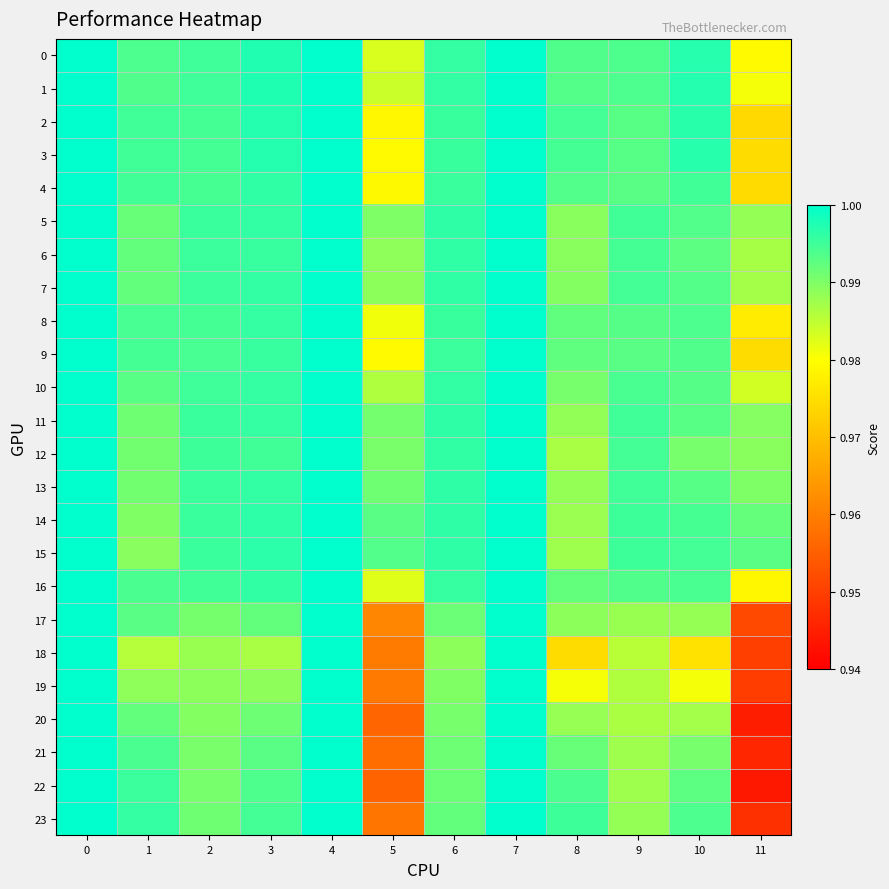

Which series changed the most between 0 and 7?

7